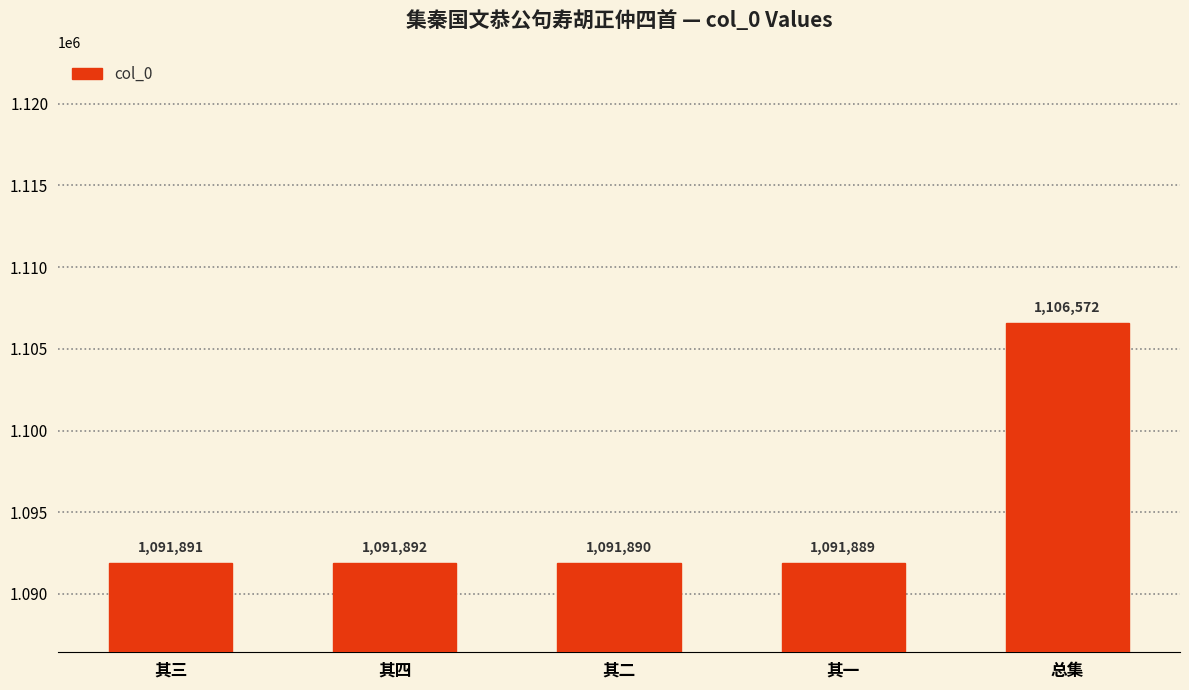

Reading left to right, what are all the values shown in this chart?

1091891	1091892	1091890	1091889	1106572